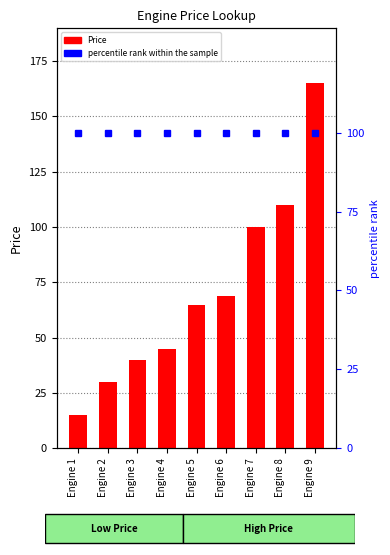

What is the value of the percentile rank within the sample bar at the 3rd from the left?

100